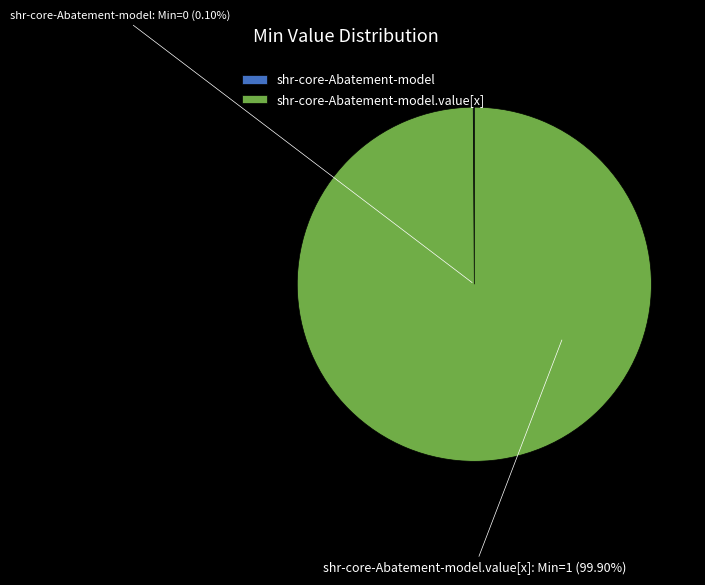

Which category has the smallest portion of the pie?

shr-core-Abatement-model